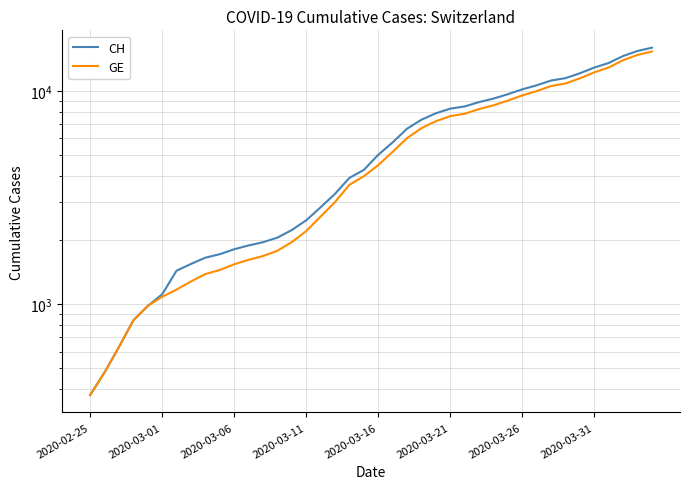

What is the difference between the highest and lowest values at 14?

271